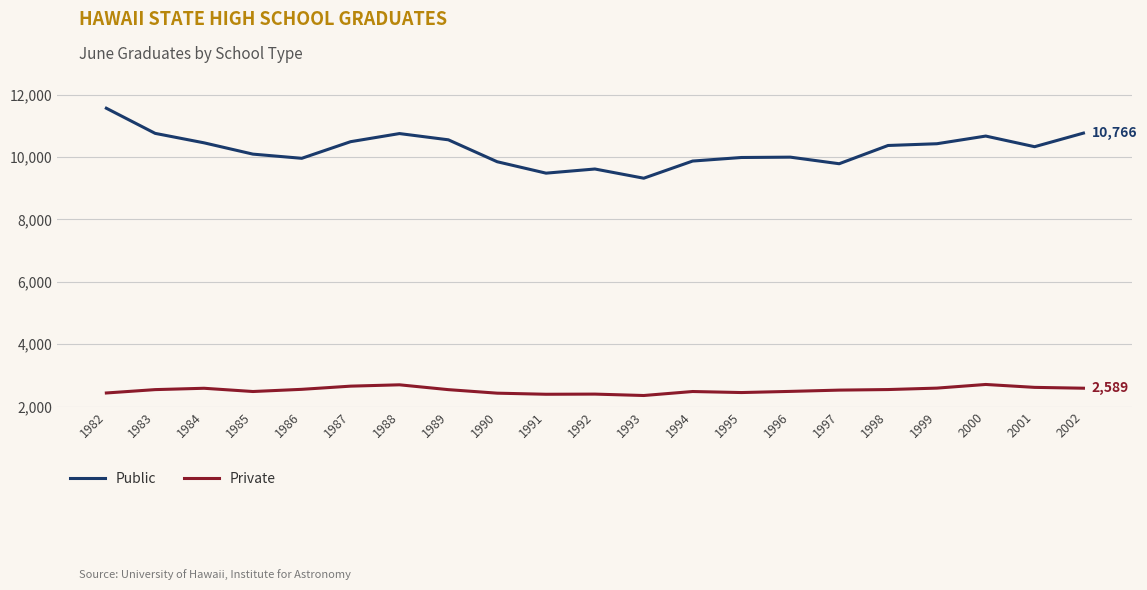

What is the greatest value displayed?

11563